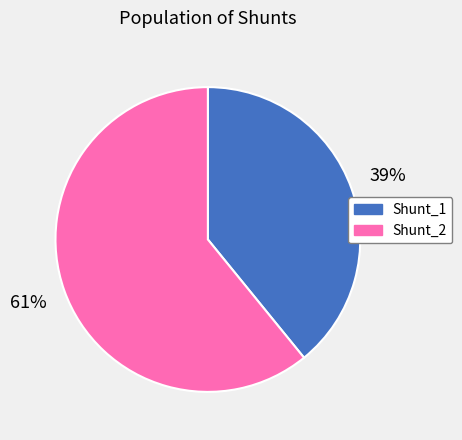

How many segments does this pie chart have?

2